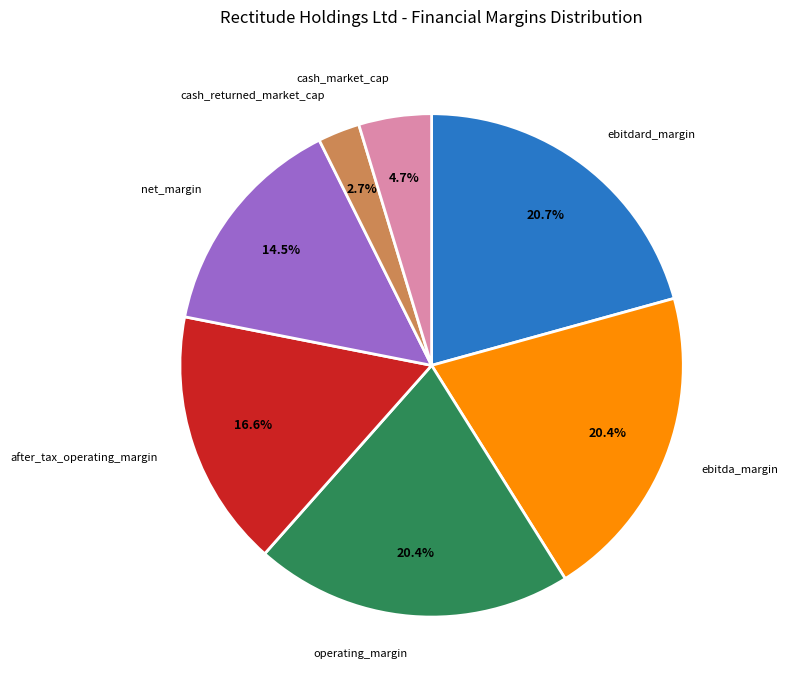

Is there any slice that represents more than half of the pie?

No